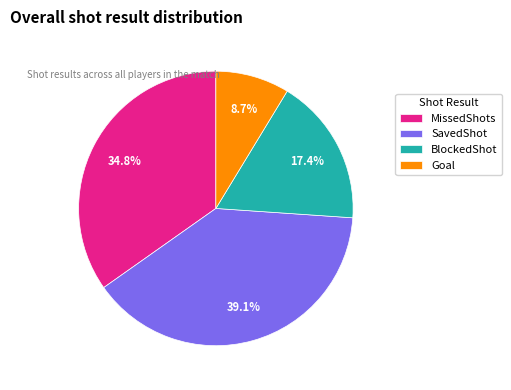

Which has a higher value, Goal or SavedShot?

SavedShot